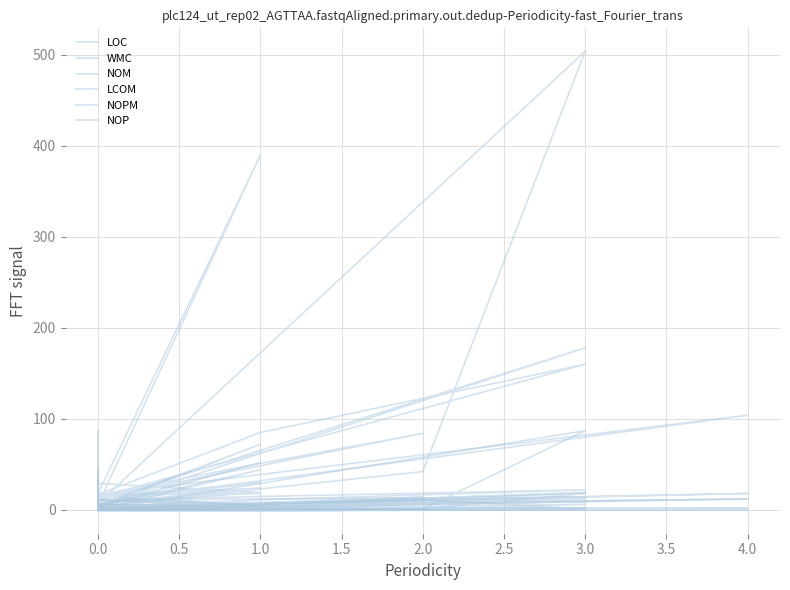

Which series has the largest total across all categories?

LOC